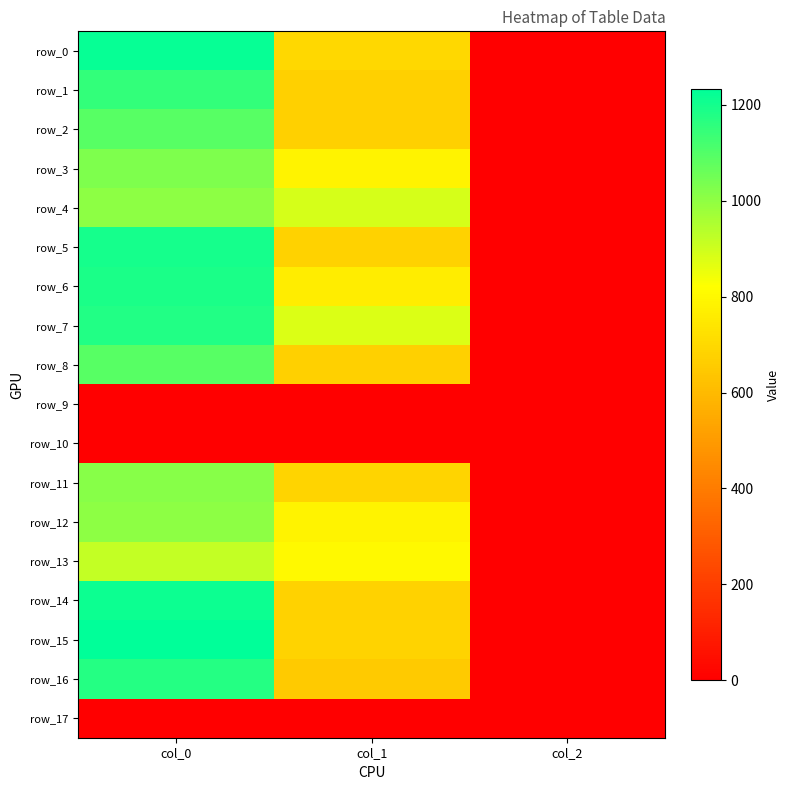

List the labels in order of row_7 value, smallest first.

col_2, col_1, col_0